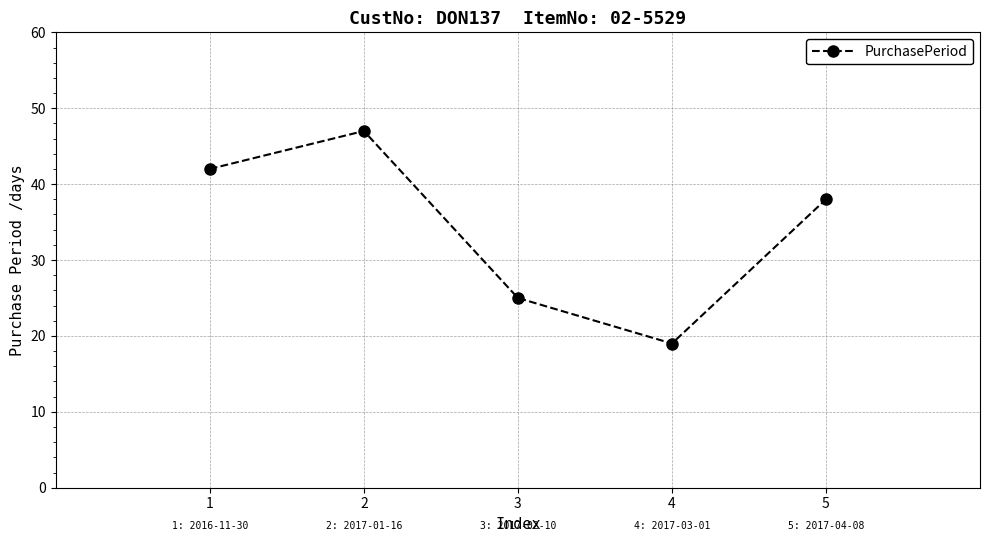

How many interior local peaks (higher than both neighbors) does the data have?

1